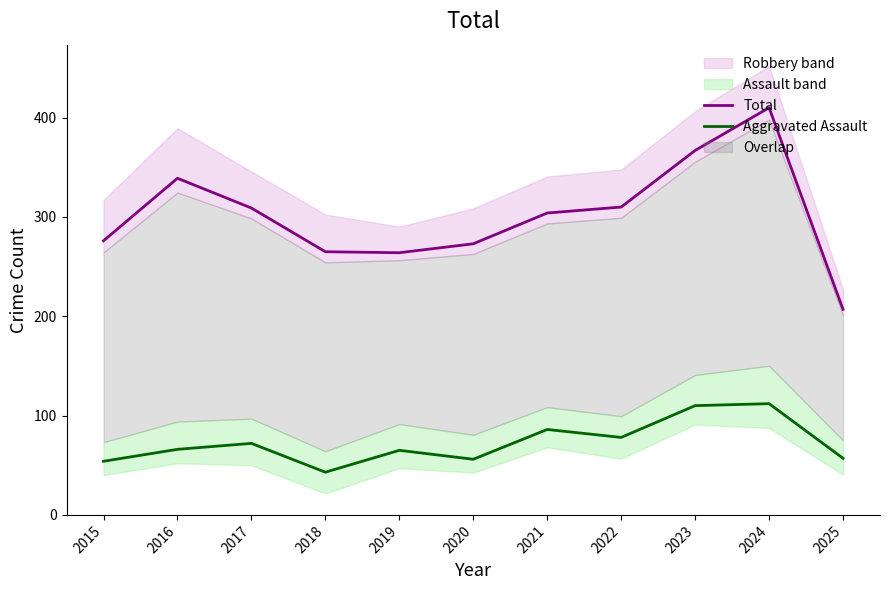

True or false: Aggravated Assault and Total cross at least once.

False